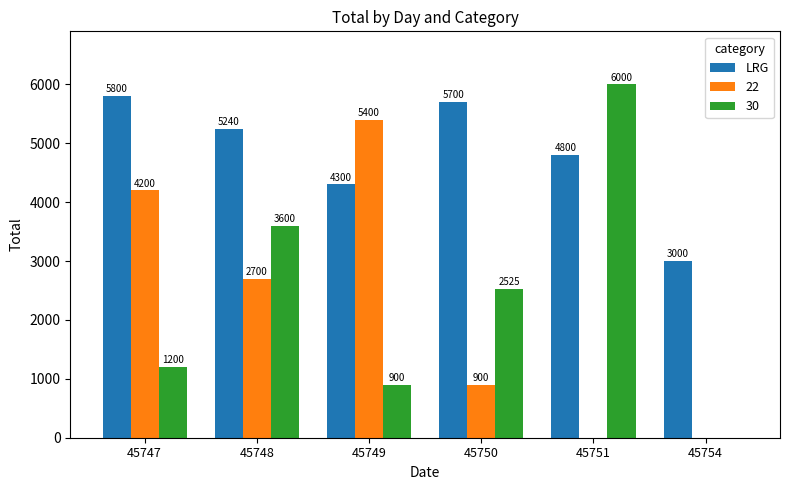

What is the sum of all LRG values?

28840